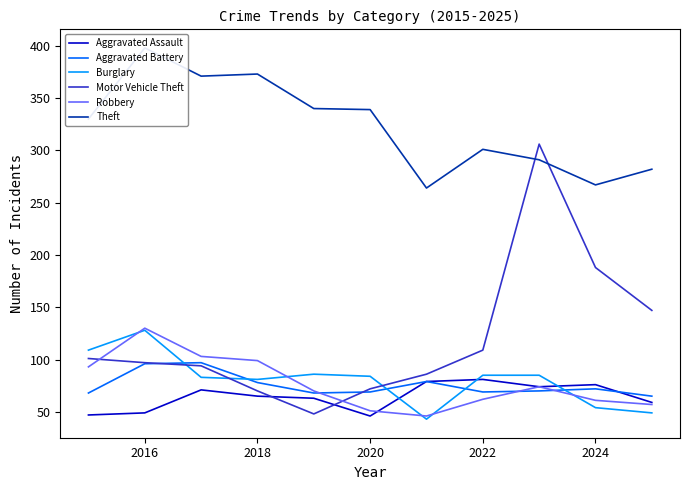

How many intersections are there between Theft and Motor Vehicle Theft?

2